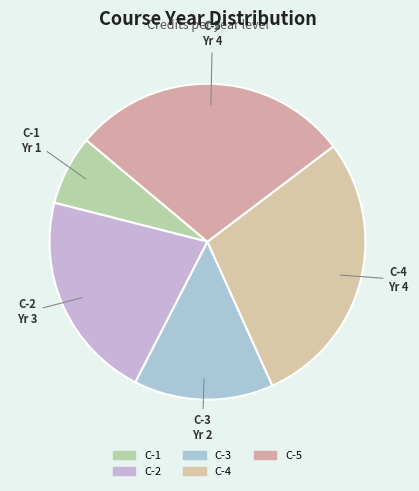

Which category has the biggest portion of the pie?

C-4